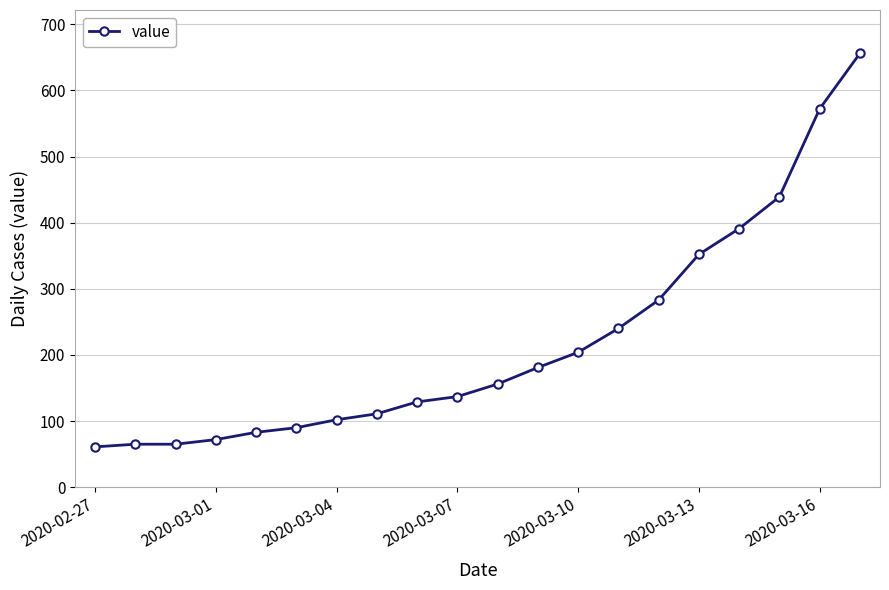

How many data points are less than 156?

10